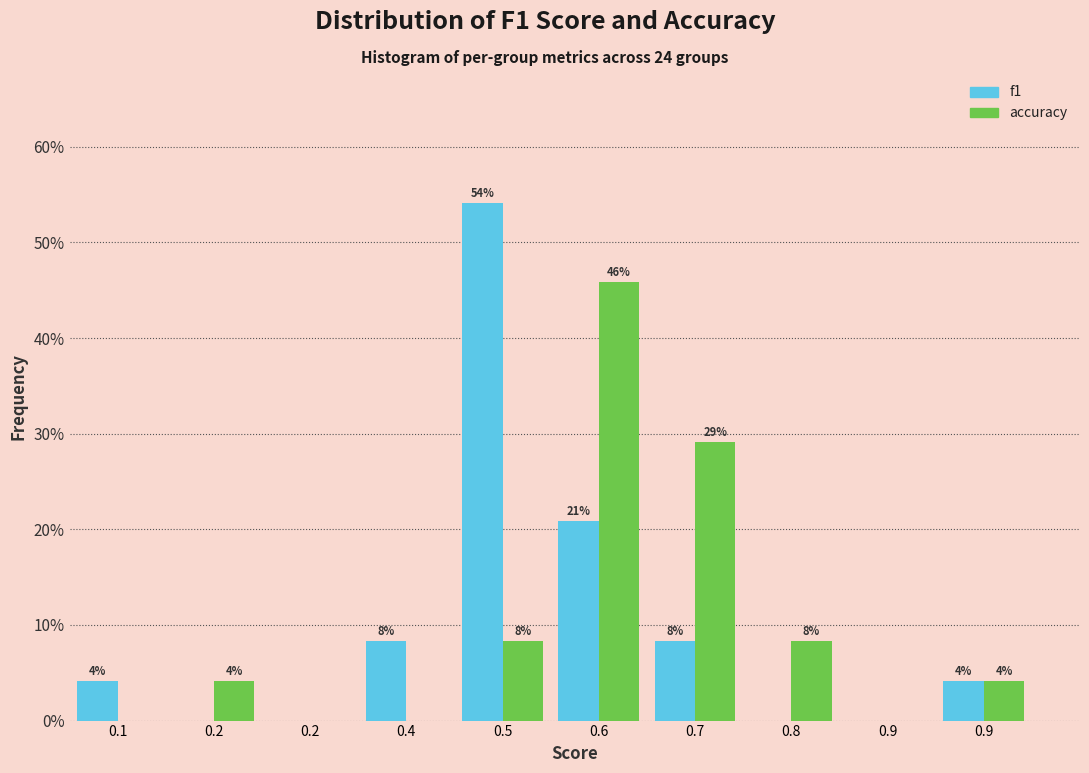

What are all the series names shown in the legend?

f1, accuracy